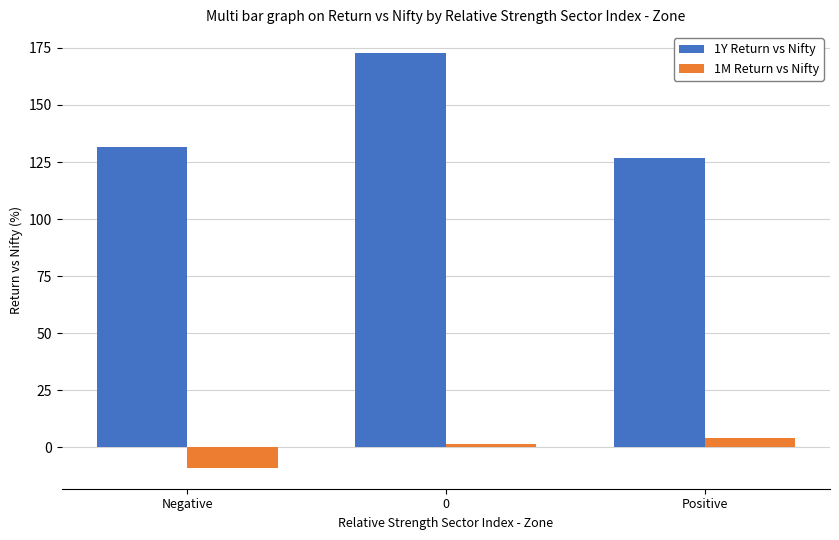

The value of 1Y Return vs Nifty at 0 is 91.2. True or false?

False